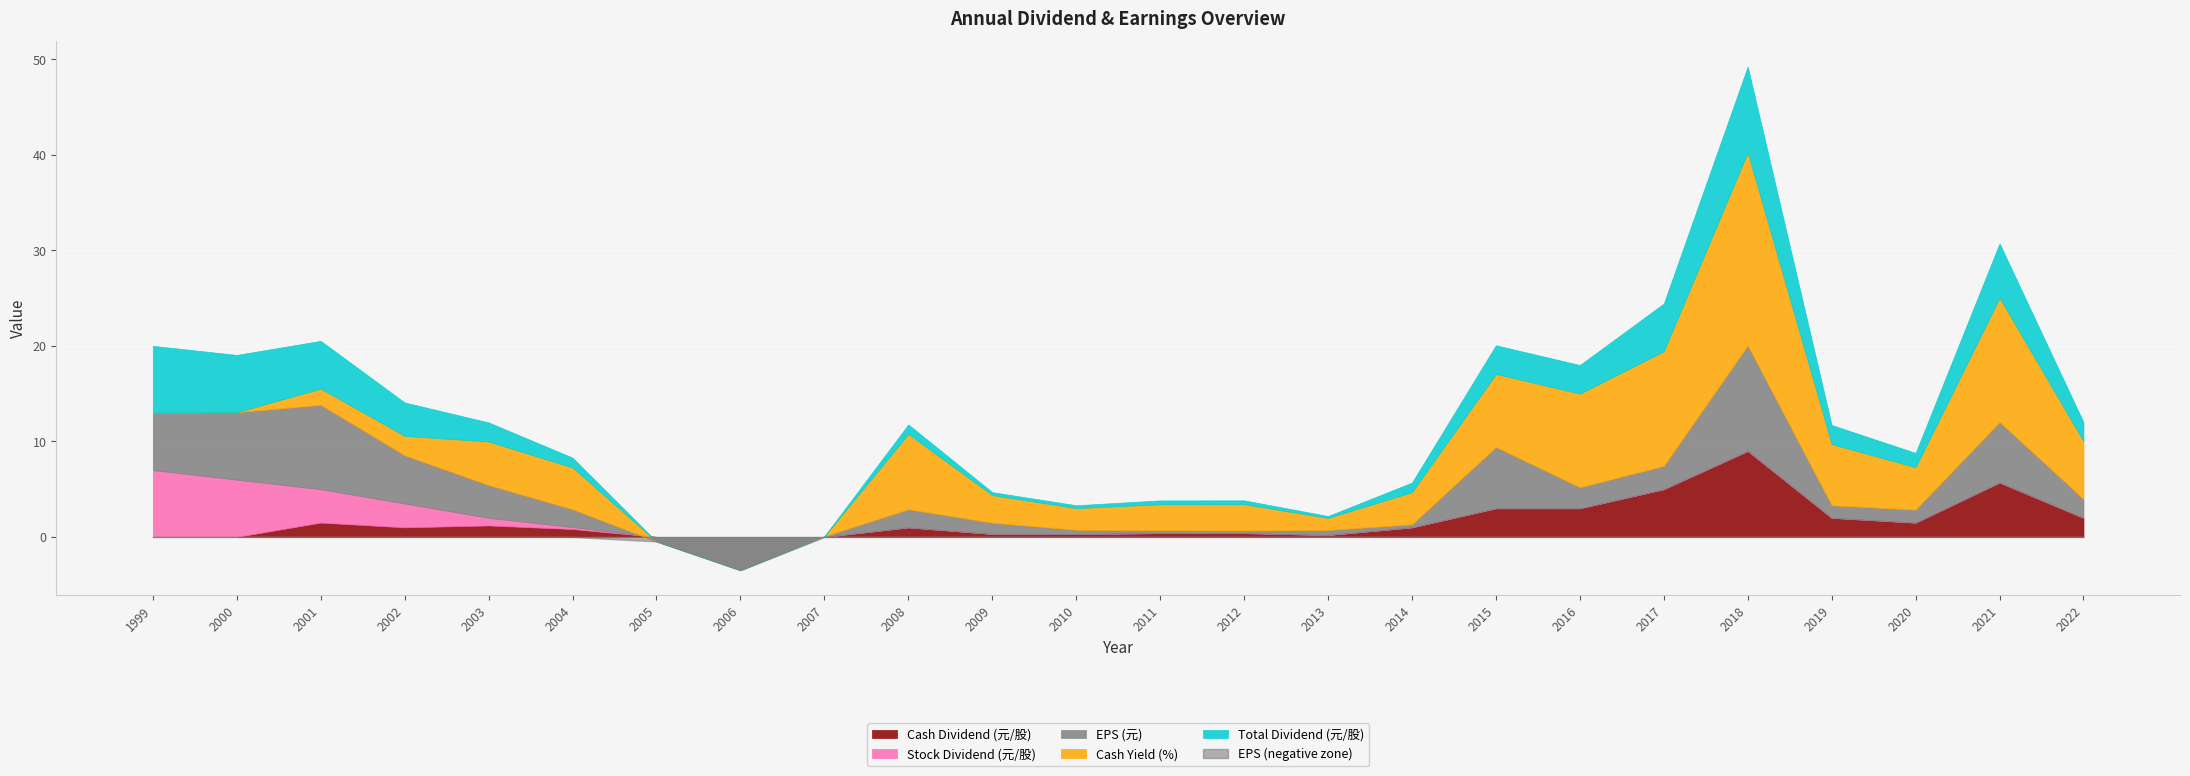

What is the sum of all EPS (元) values?

66.4